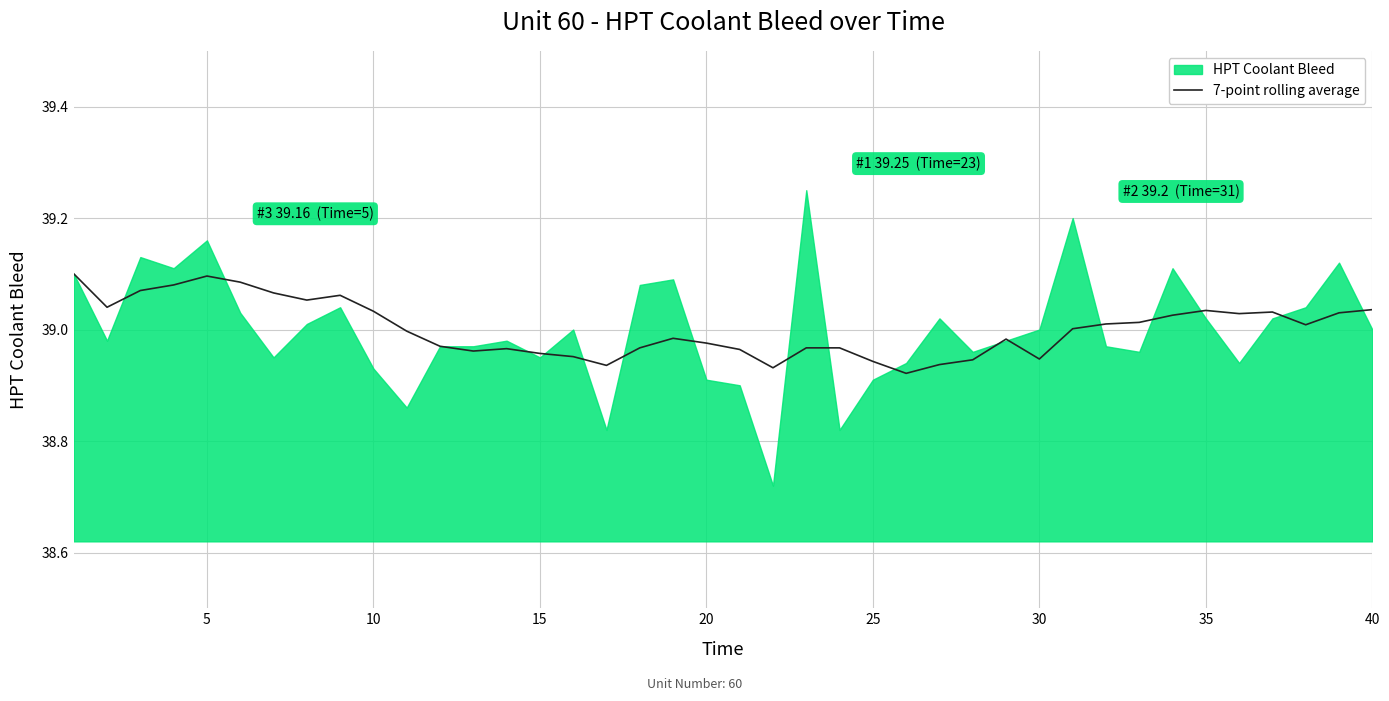

The value of 7-point rolling average at 20 is 60.6. True or false?

False